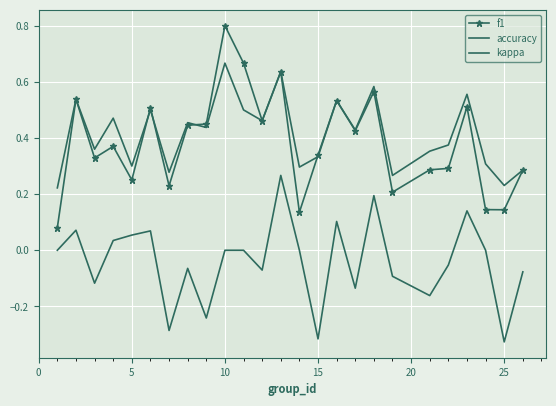

How many data points in kappa are above 0?

8